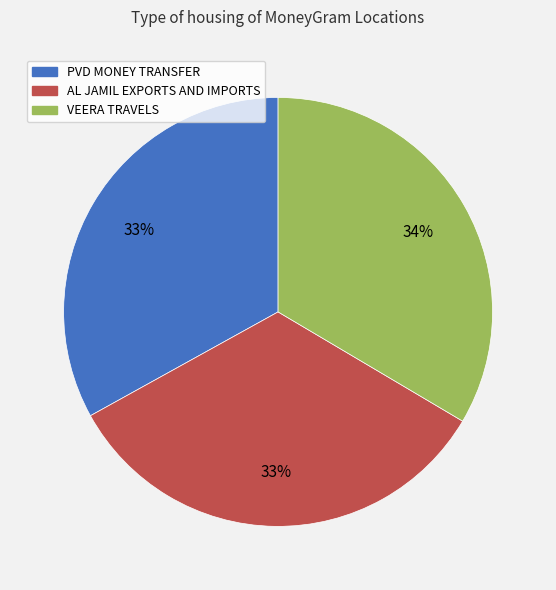

What is the ratio of the value at AL JAMIL EXPORTS AND IMPORTS to the value at PVD MONEY TRANSFER?

1.0